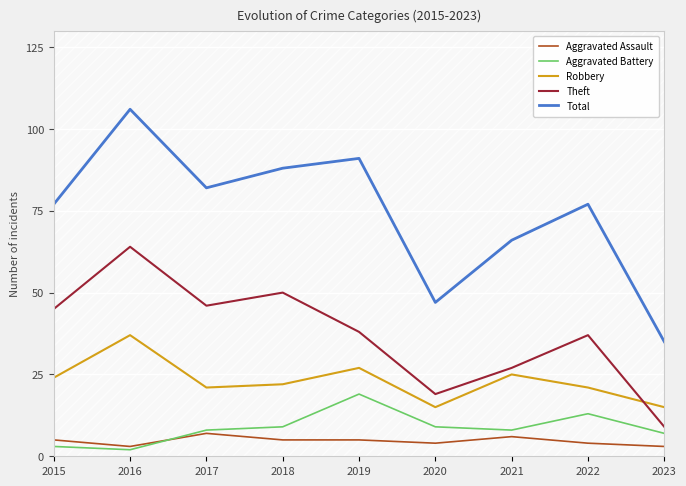

What is the minimum value for Theft?

9